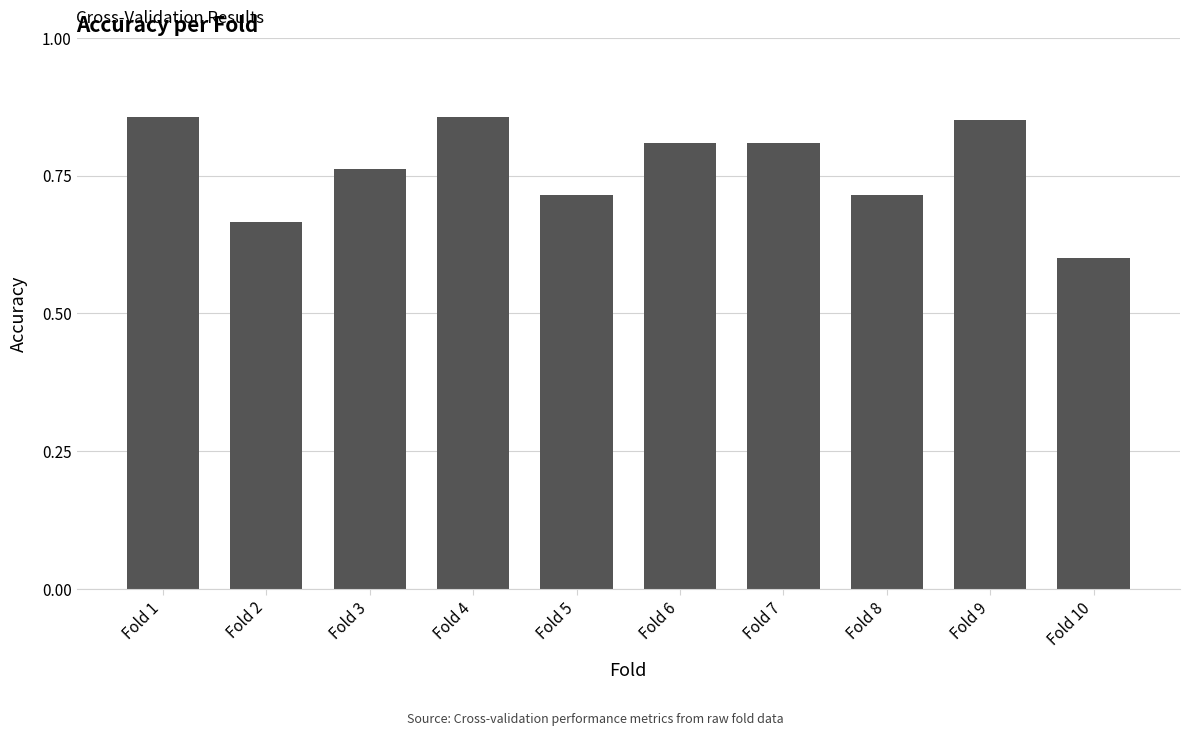

How many values are between 0 and 1?

10